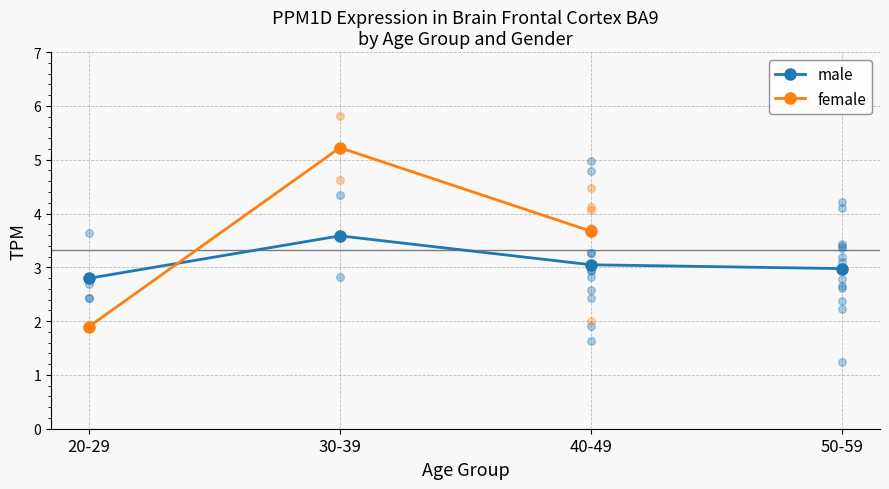

At how many categories does at least one series exceed 4?

1